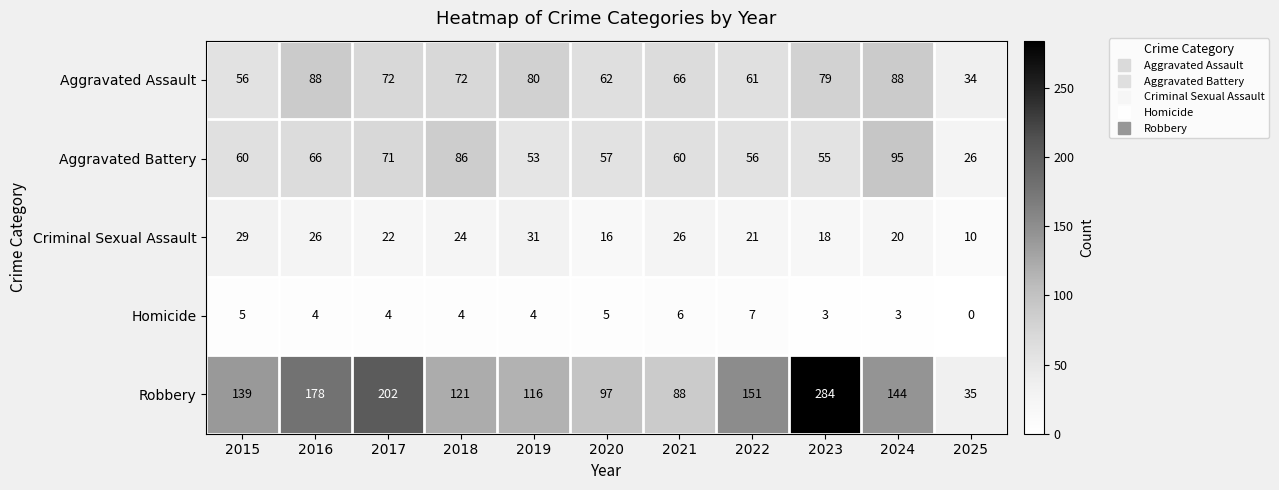

How many series are shown in this chart?

5